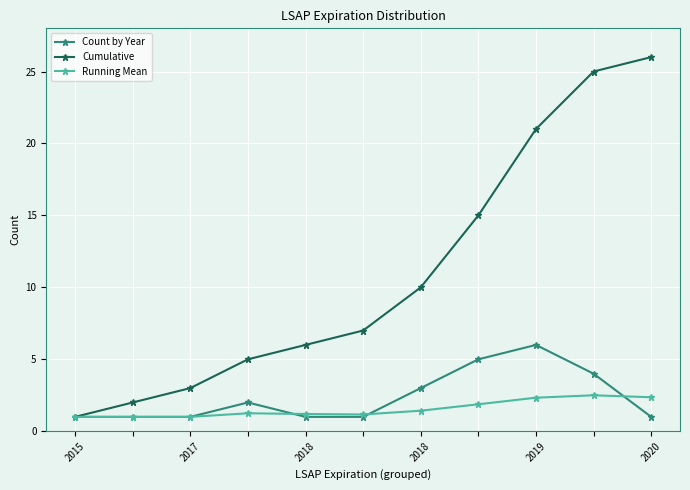

Which series has the largest total across all categories?

Cumulative